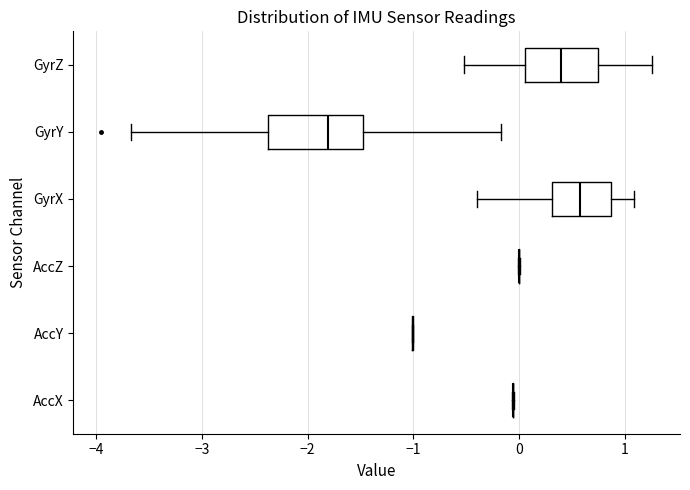

Reading bottom to top, read every box against the x-axis: the position of its median line, the range the box covers, and the ends of its whiskers. The values are not printed on the chart, so give them approximately, as read against the axis.

AccX: box collapsed to a line at -0.1, whiskers -0.1 to 0.0
AccY: box collapsed to a line at -1.0, whiskers -1.0 to -1.0
AccZ: box collapsed to a line at 0.0, whiskers 0.0 to 0.0
GyrX: median 0.6, box 0.3 to 0.9, whiskers -0.4 to 1.1
GyrY: median -1.8, box -2.4 to -1.5, whiskers -3.7 to -0.2
GyrZ: median 0.4, box 0.1 to 0.7, whiskers -0.5 to 1.3